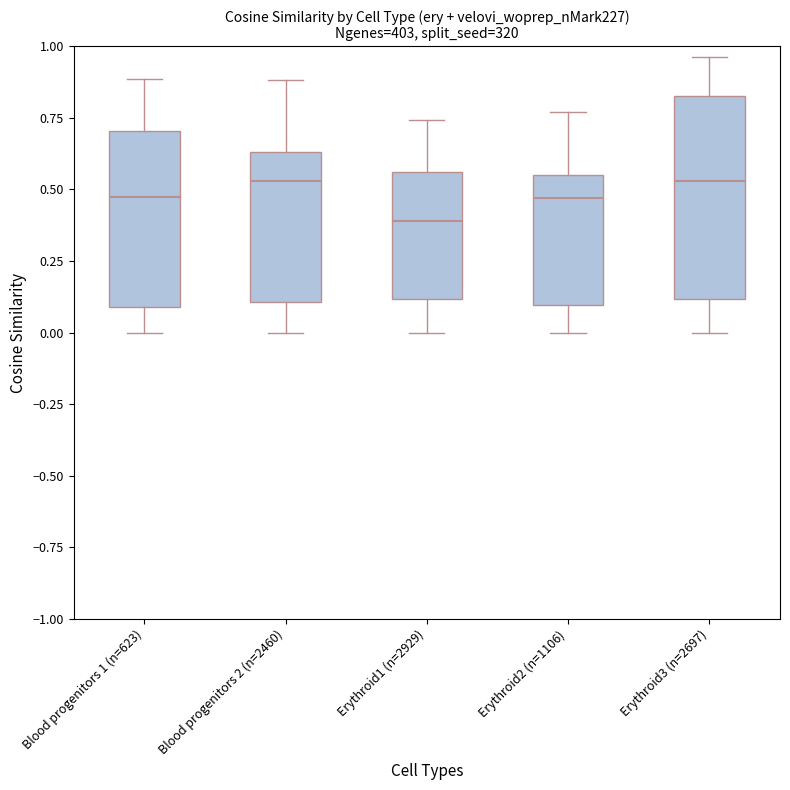

Comparing the boxes themselves (not the whiskers), which one is the tallest?

Erythroid3 (n=2697)